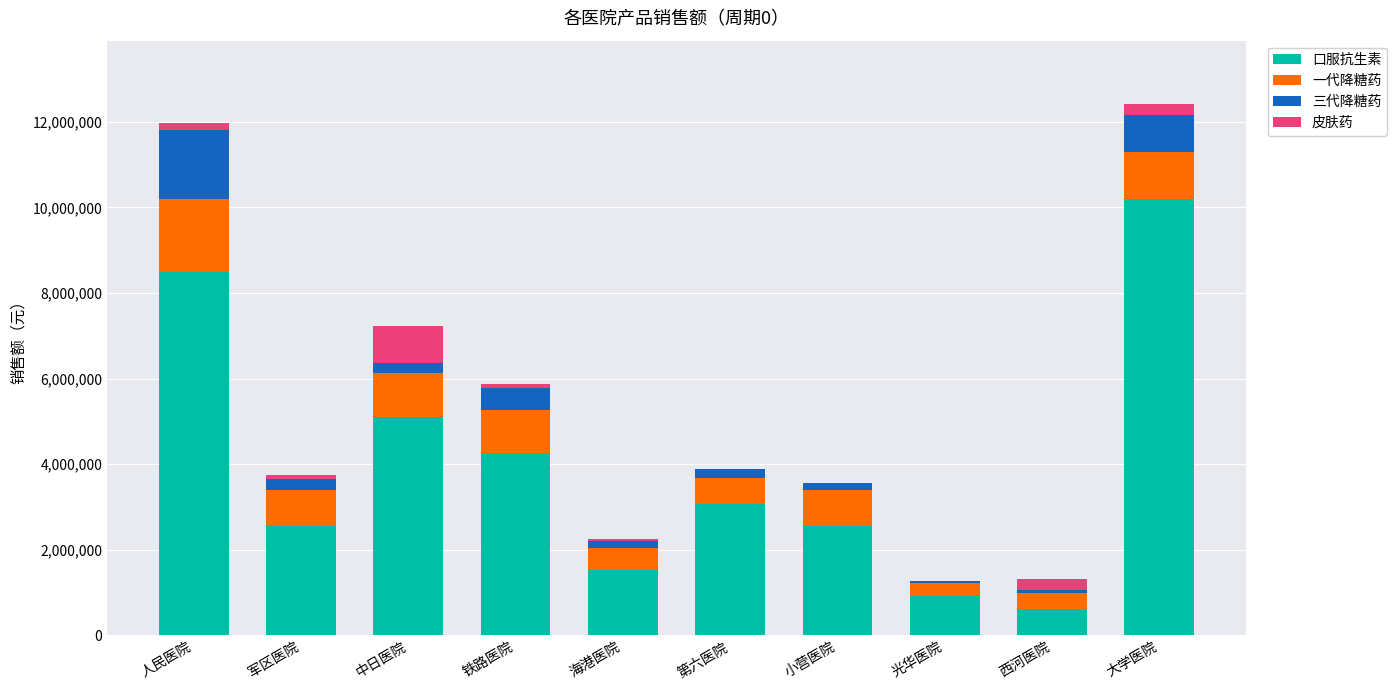

Where is 口服抗生素 nearest to the value 5406000?

中日医院